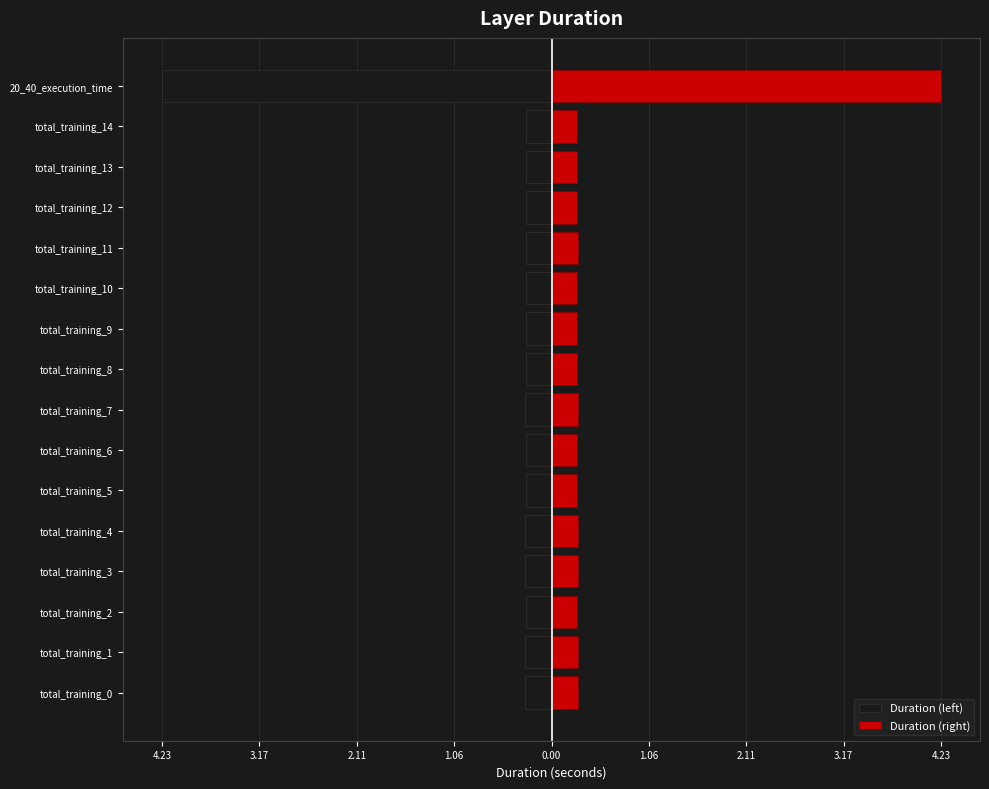

The Duration (right) series shows 0.3 at total_training_12. True or false?

True